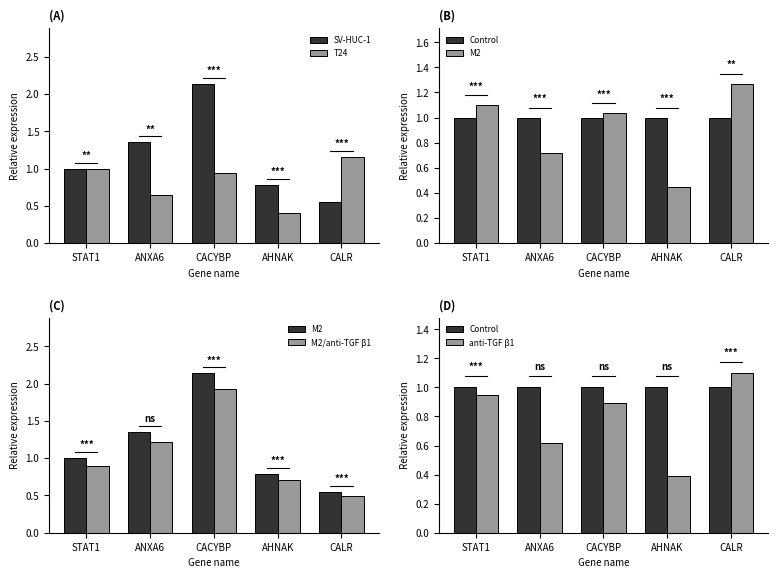

Reading right to left, extract all data points from this chart.

SV-HUC-1: 0.5	0.8	2.1	1.4	1.0
T24: 1.2	0.4	0.9	0.7	1.0
Control: 1.0	1.0	1.0	1.0	1.0
M2: 0.5	0.8	2.1	1.4	1.0
M2/anti-TGF β1: 0.5	0.7	1.9	1.2	0.9
anti-TGF β1: 1.1	0.4	0.9	0.6	0.9